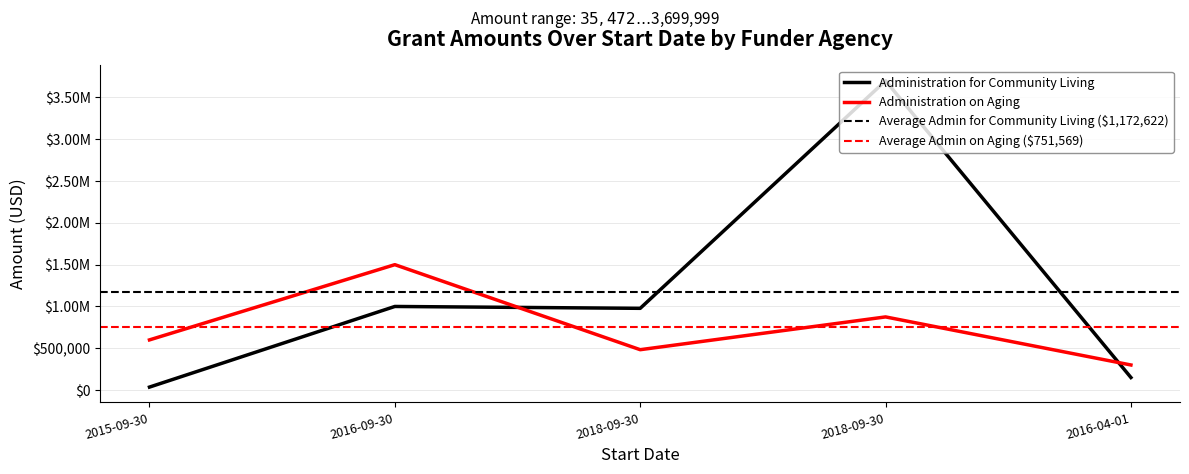

Reading left to right, extract all data points from this chart.

Administration for Community Living: 2015-09-30=35472.2	2016-09-30=999999.0	2018-09-30=977639.0	2018-09-30=3699999.0	2016-04-01=150000.0
Administration on Aging: 2015-09-30=599993.0	2016-09-30=1499999.0	2018-09-30=482852.0	2018-09-30=875000.0	2016-04-01=300000.0